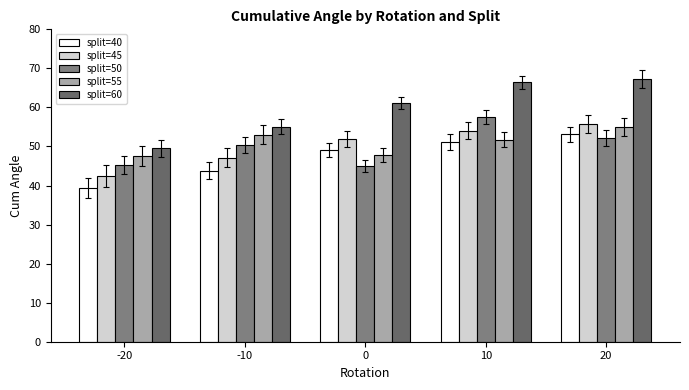

How many bars are there in each group?

5